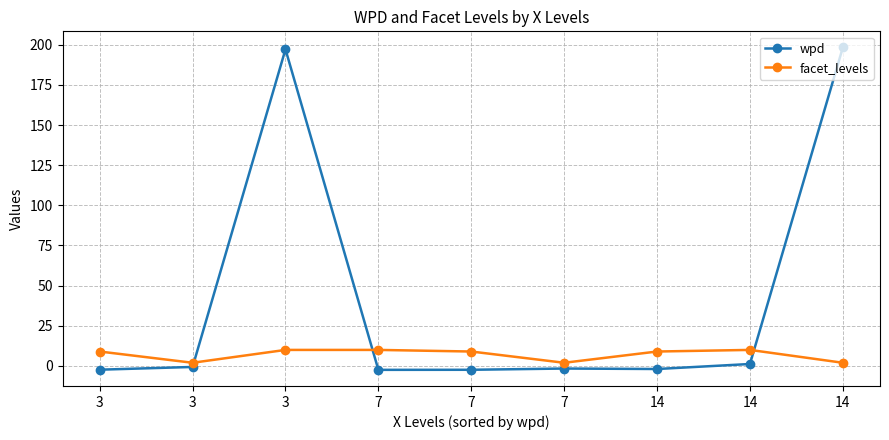

True or false: wpd and facet_levels intersect in this chart.

True